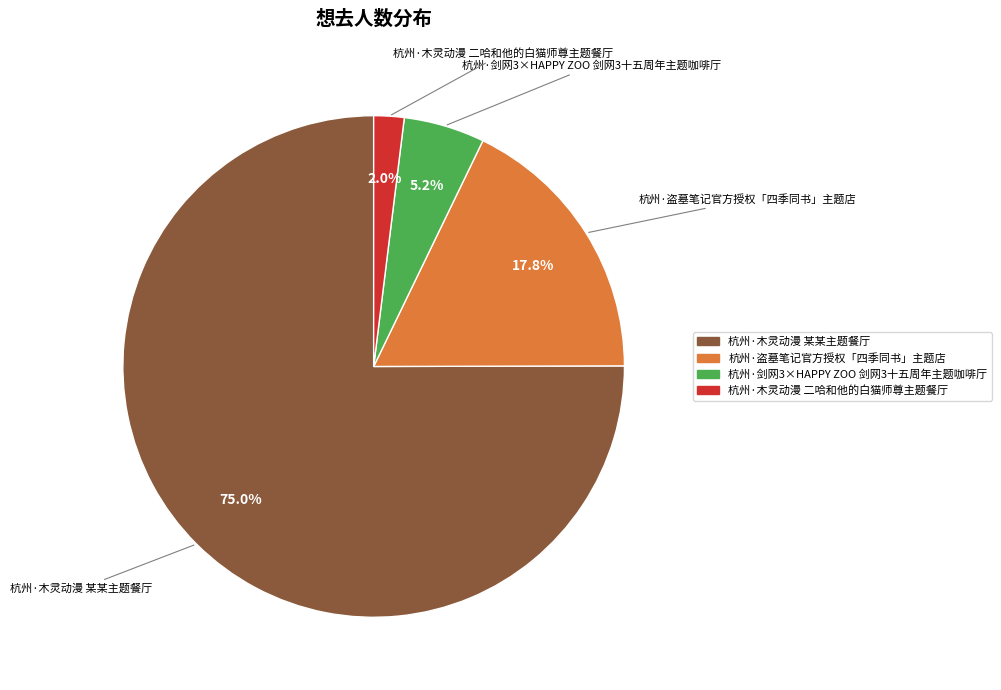

To the nearest percent, what is the difference between the largest and smallest slice percentages?

73%